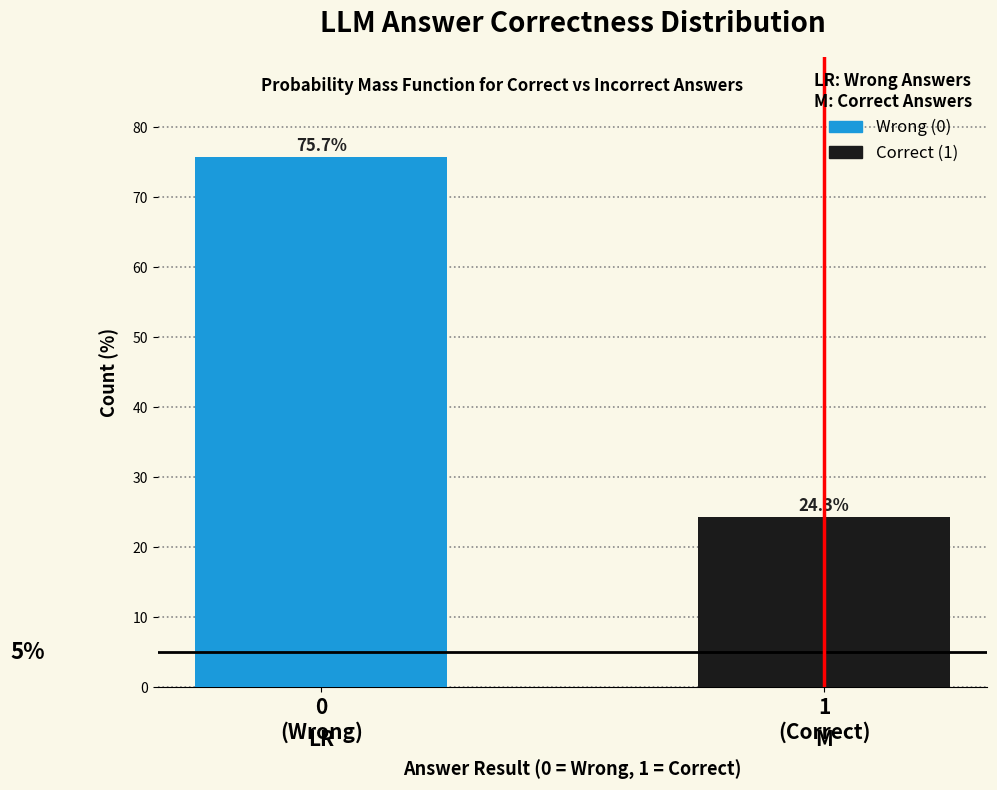

Reading right to left, what are all the values shown in this chart?

24.3	75.7